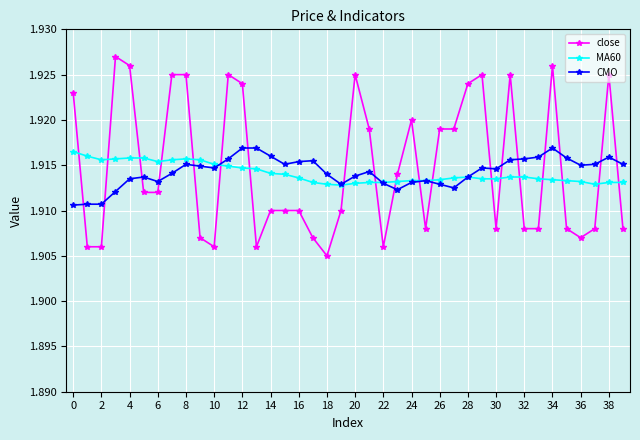

How many CMO values are between 1 and 2?

40